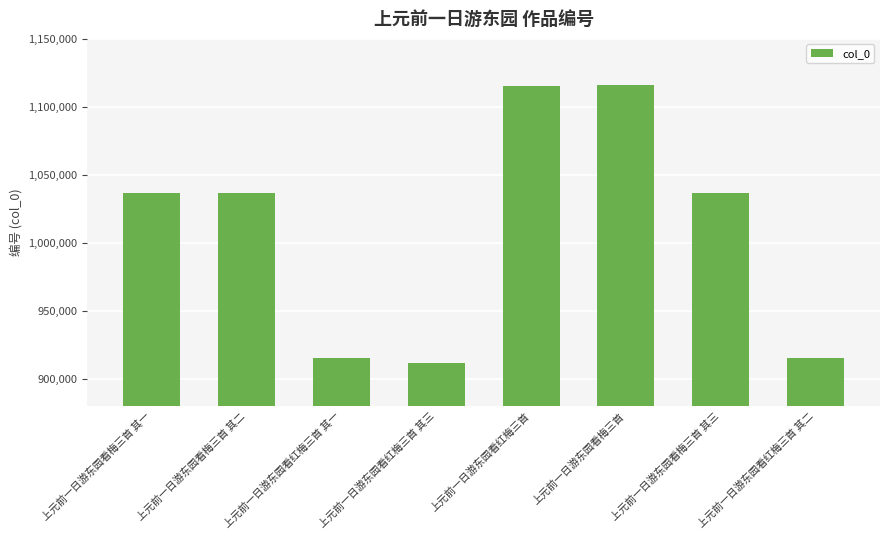

What is the label of the 7th bar from the left?

上元前一日游东园看梅三首 其三